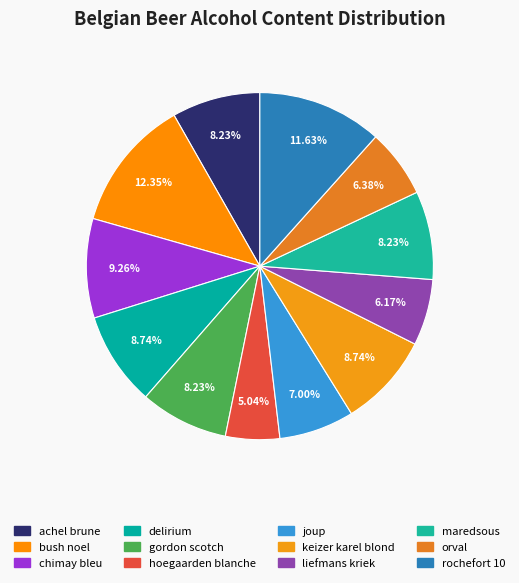

Is it true that maredsous is 8% of the pie?

True